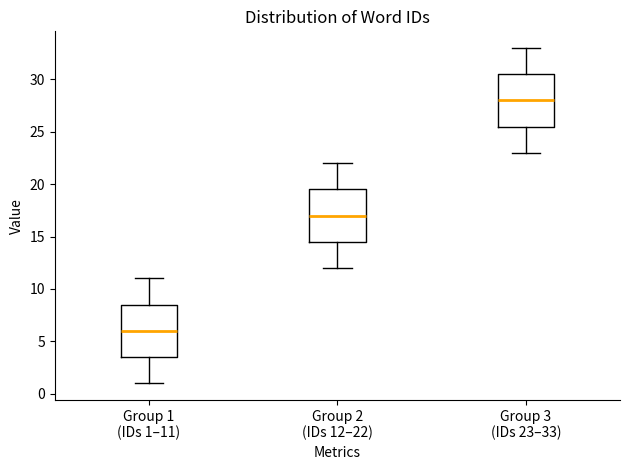

Which box's median line is the highest?

Group 3 (IDs 23–33)